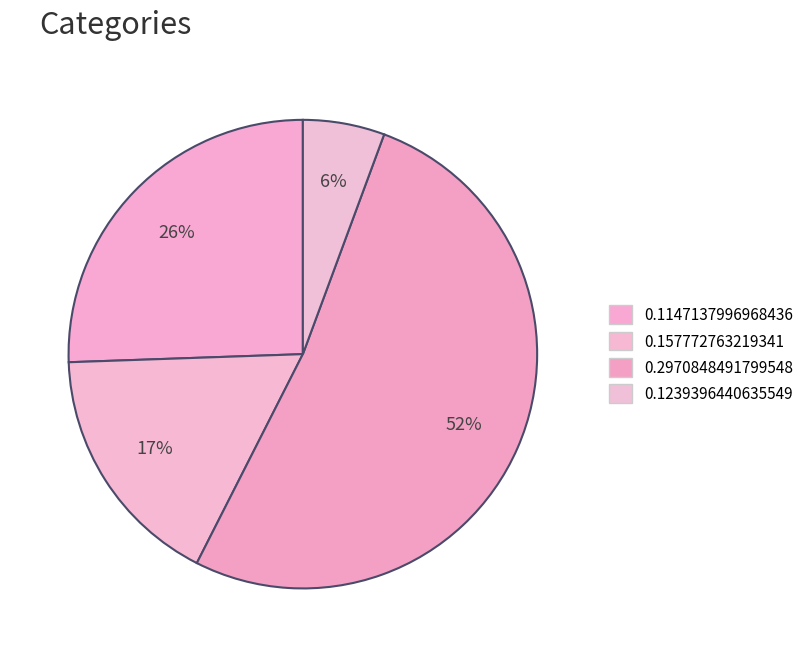

Do 0.157772763219341 and 0.2970848491799548 together represent more than half of the pie?

Yes